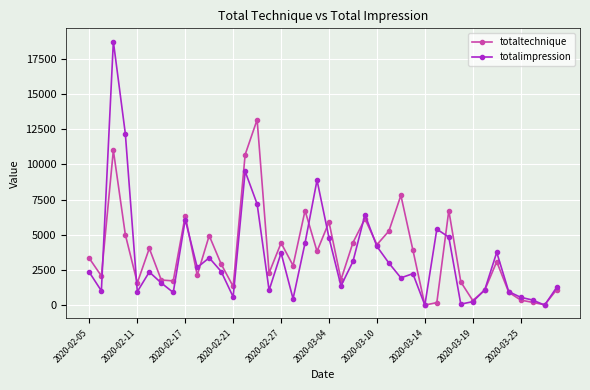

How many distinct data groups are displayed?

2